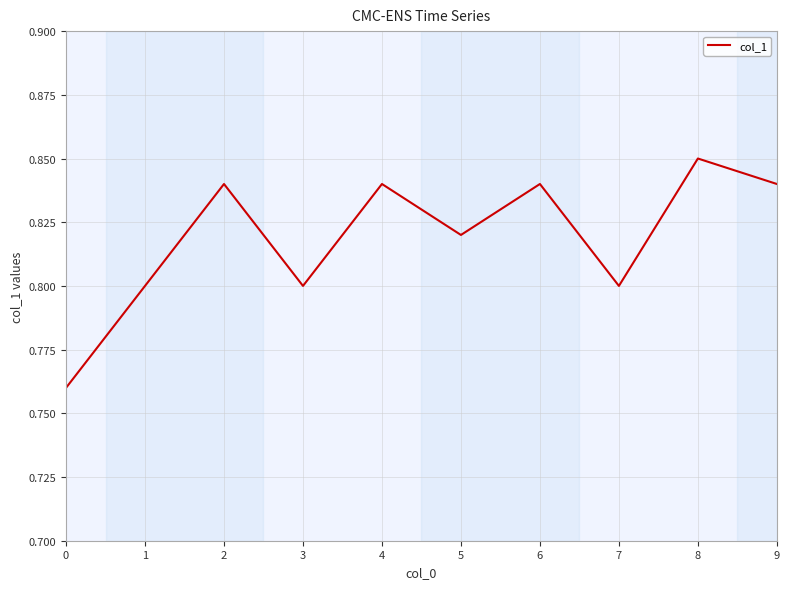

True or false: the data shows 0.8 at 7.

True